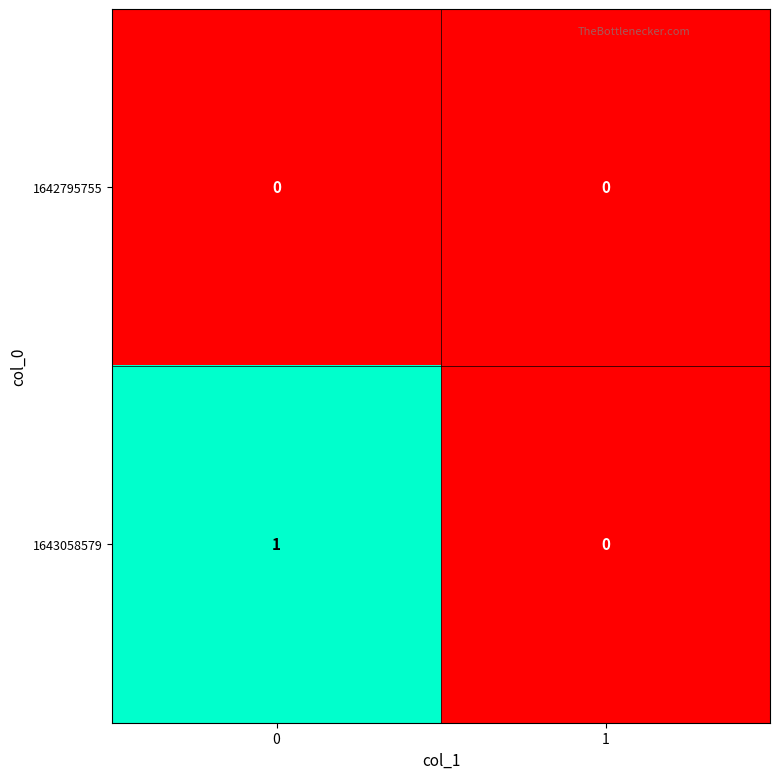

Which series has the largest total across all categories?

1643058579